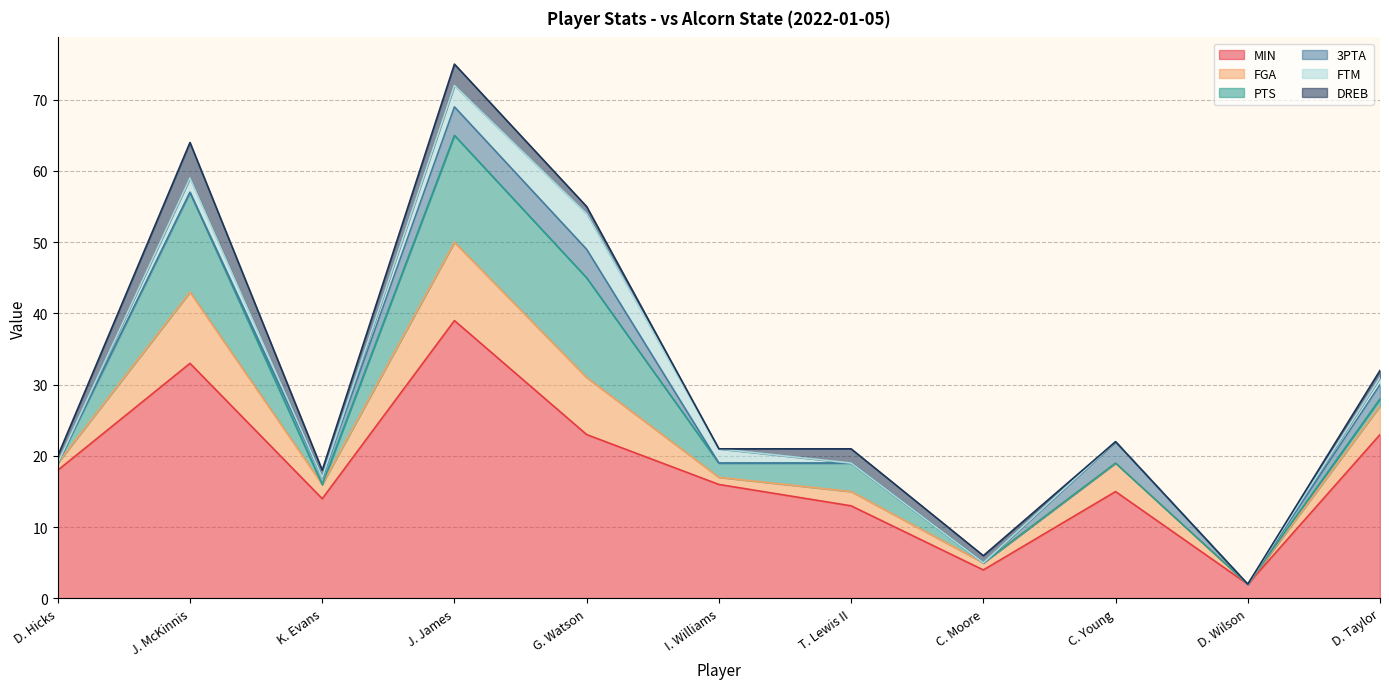

The FGA series shows 1 at I. Williams. True or false?

True